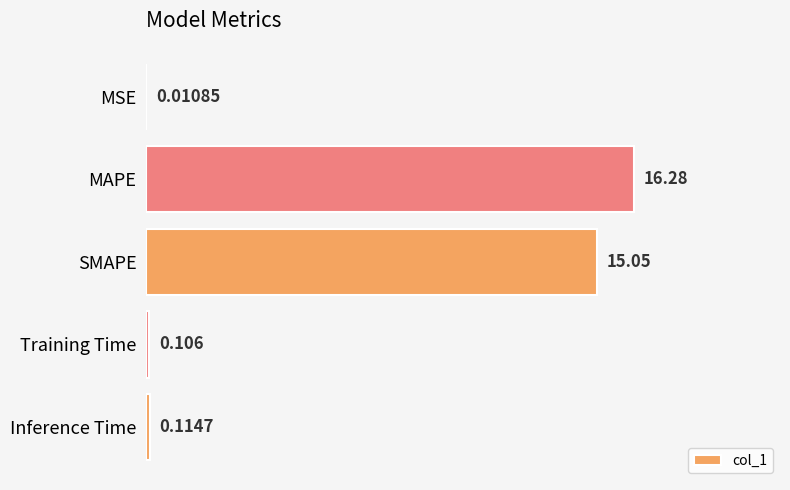

Between MSE and Training Time, which is larger?

Training Time